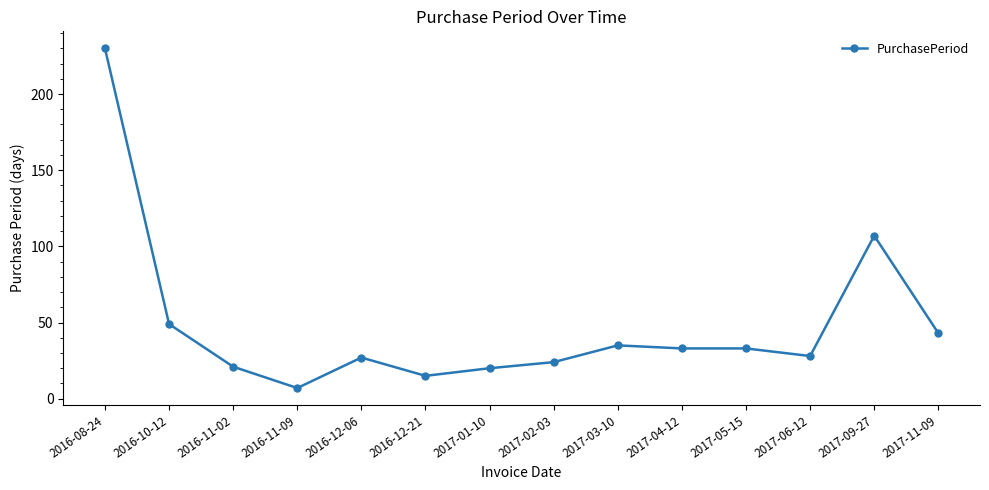

True or false: the data has more than 2 interior local peaks.

True